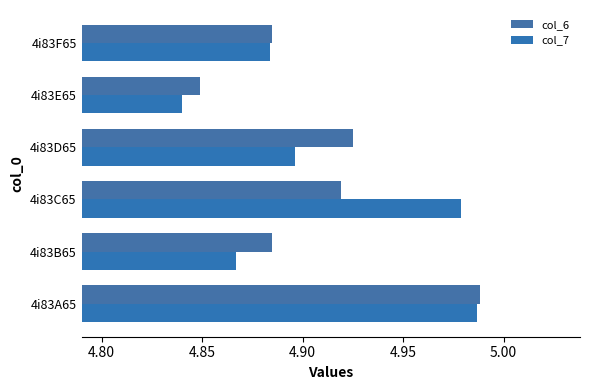

How many series are shown in this chart?

2